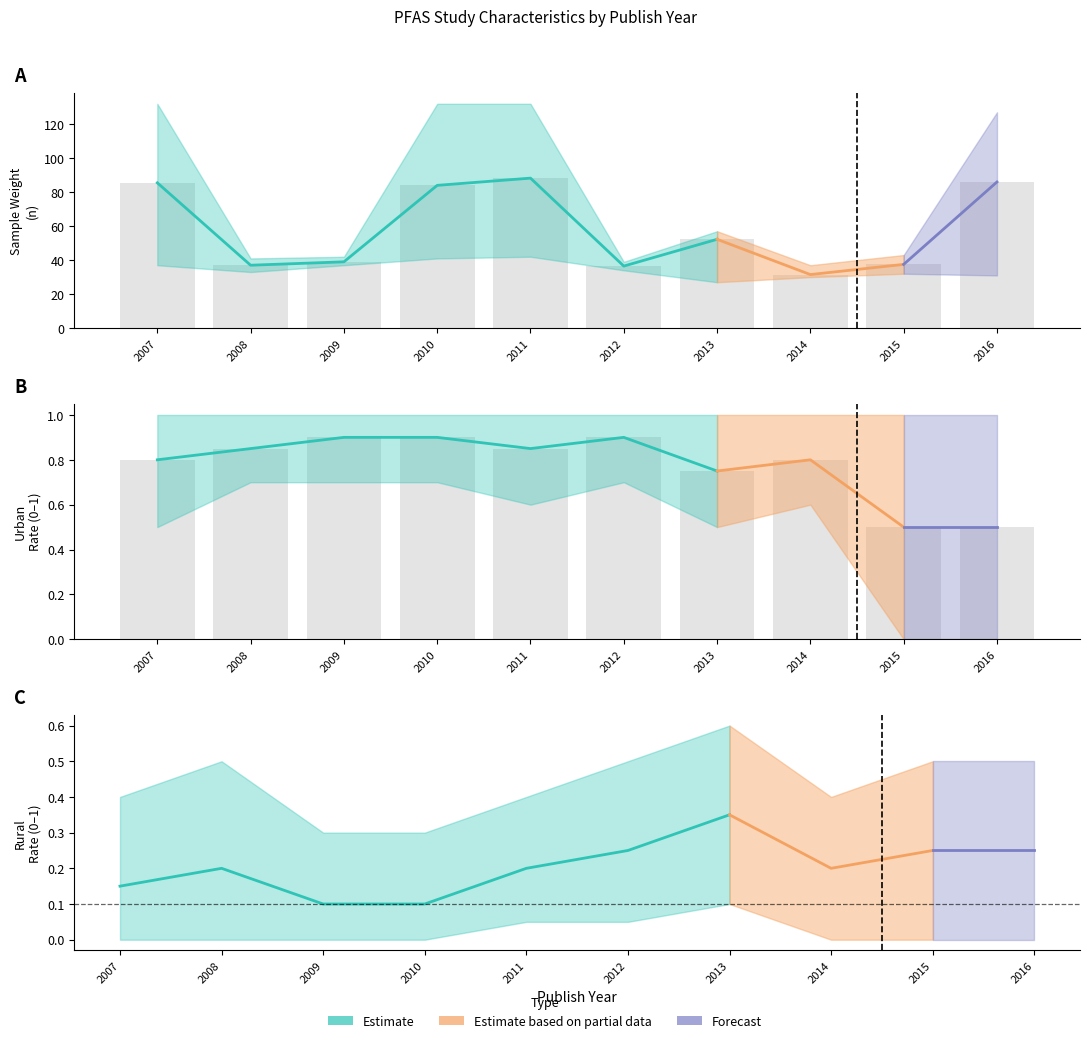

Which series has the largest range (max minus min)?

WEIGHT_upper